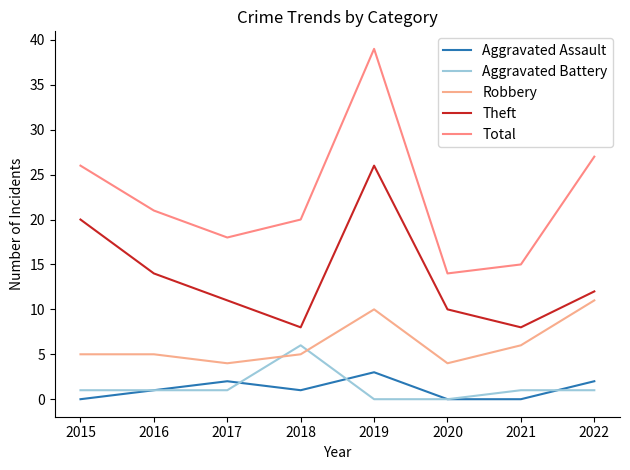

Reading left to right, what are all the values shown in this chart?

Aggravated Assault: 0	1	2	1	3	0	0	2
Aggravated Battery: 1	1	1	6	0	0	1	1
Robbery: 5	5	4	5	10	4	6	11
Theft: 20	14	11	8	26	10	8	12
Total: 26	21	18	20	39	14	15	27